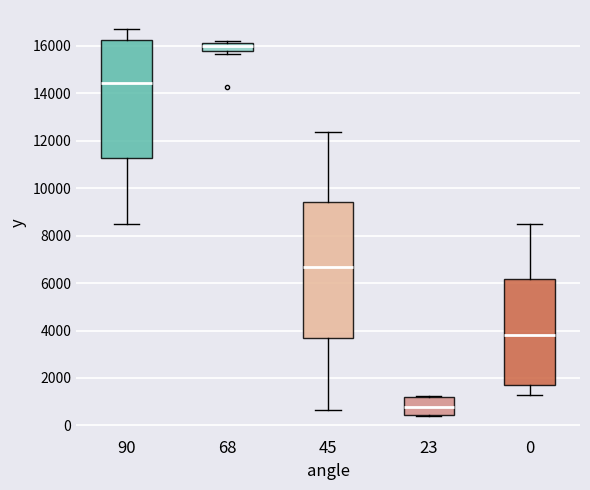

Reading left to right, read every box against the y-axis: the position of its median line, the range the box covers, and the ends of its whiskers. The values are not printed on the chart, so give them approximately, as read against the axis.

90: median 14400, box 11200 to 16200, whiskers 8600 to 16600
68: median 16000, box 15800 to 16200, whiskers 15600 to 16200 (just above the box's upper edge)
45: median 6600, box 3600 to 9400, whiskers 600 to 12400
23: median 800, box 400 to 1200, whiskers 400 (just below the box's lower edge) to 1200
0: median 3800, box 1800 to 6200, whiskers 1200 to 8600